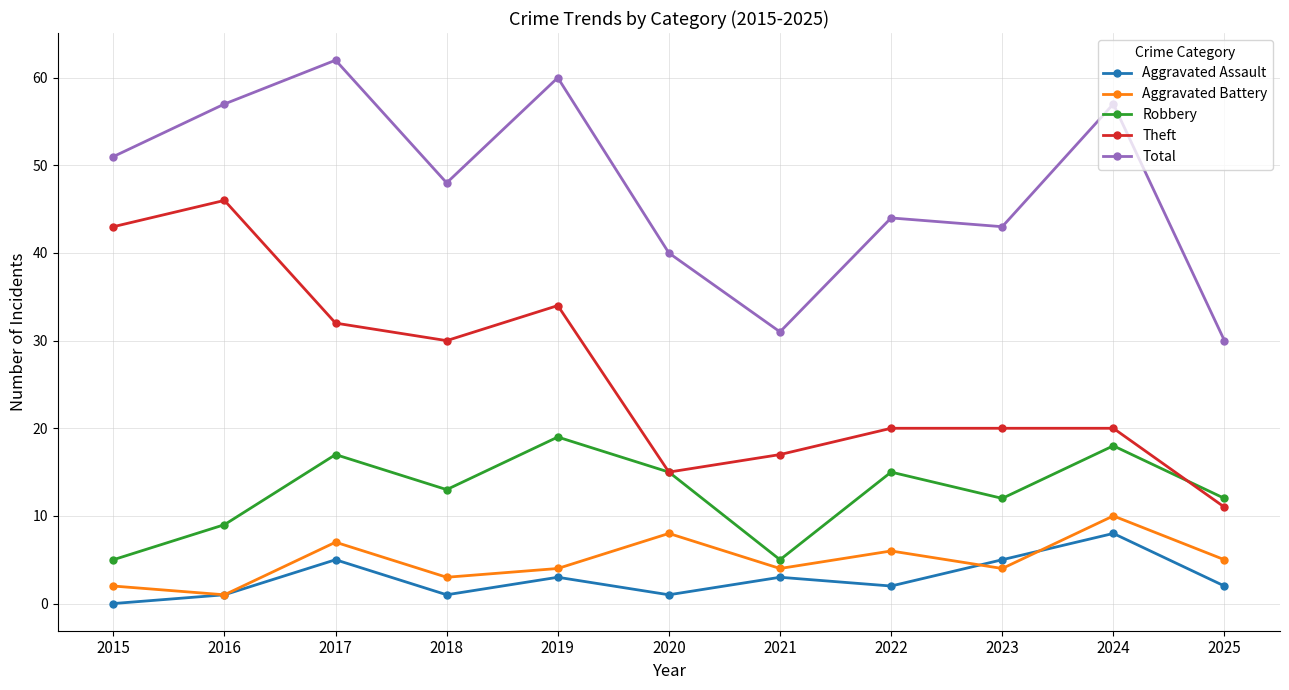

At which category does the chart reach its peak across all series?

2017